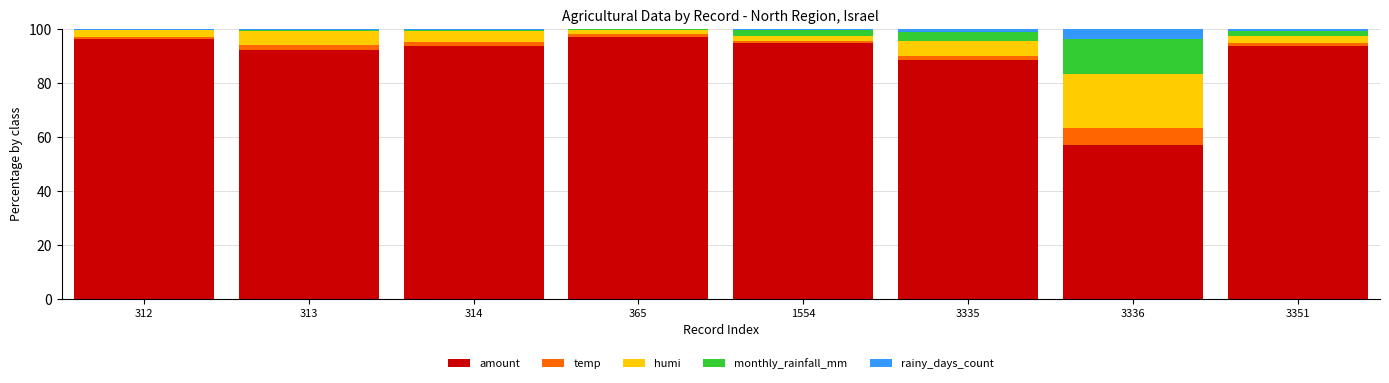

Are the bars horizontal?

No